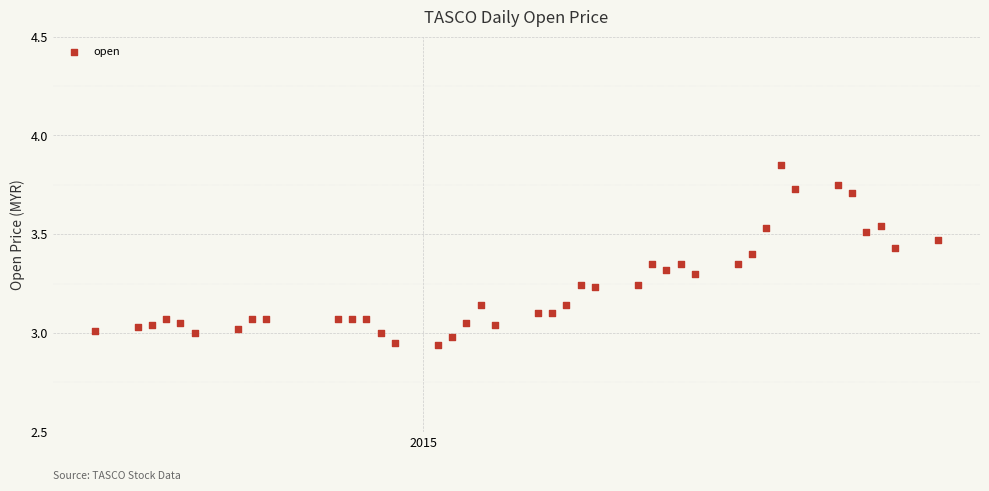

What is the range of X values (max minus min)?

59.0